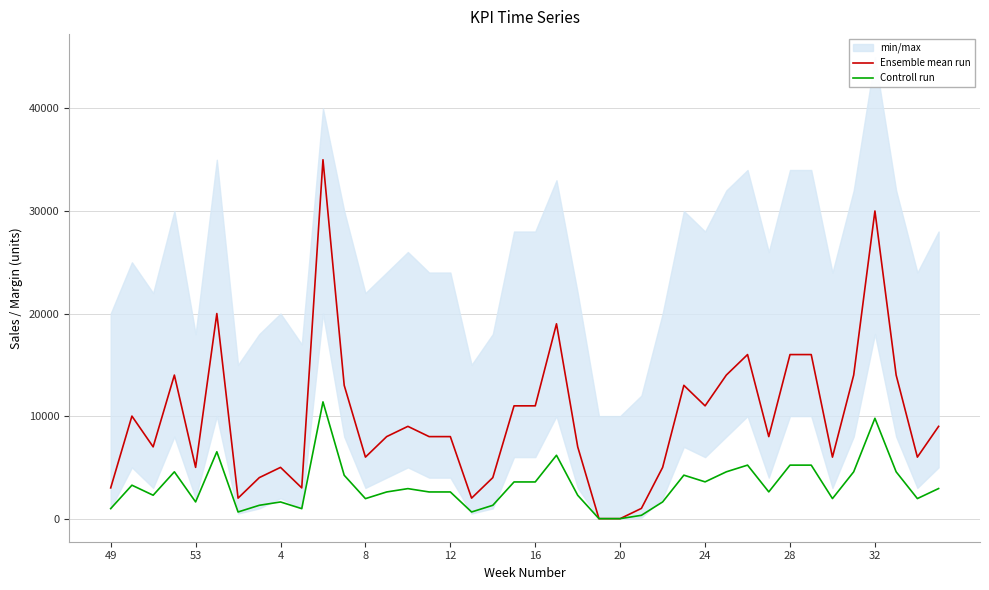

Count the number of categories in the chart.

40